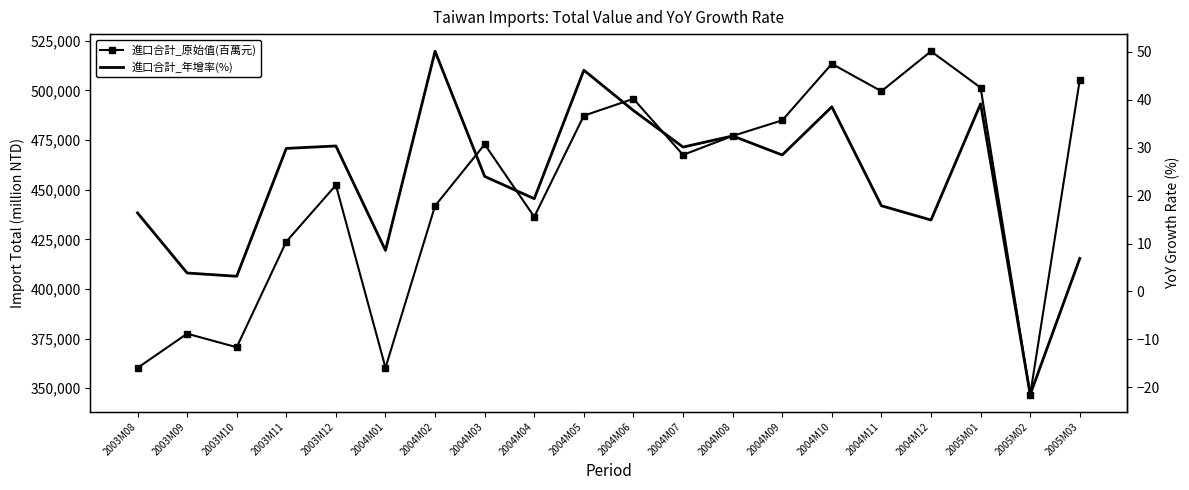

Reading right to left, transcribe all the data shown in this chart.

進口合計_原始值(百萬元): 505351.0	346769.0	501398.0	519732.0	499604.0	513406.0	484942.0	477090.0	467517.0	495781.0	487291.0	436314.0	472843.0	441851.0	360301.0	452292.0	423840.0	370616.0	377443.0	360208.0
進口合計_年增率(%): 6.9	-21.5	39.2	14.9	17.9	38.5	28.5	32.5	30.1	37.8	46.2	19.4	24.0	50.1	8.6	30.4	29.9	3.2	3.9	16.4